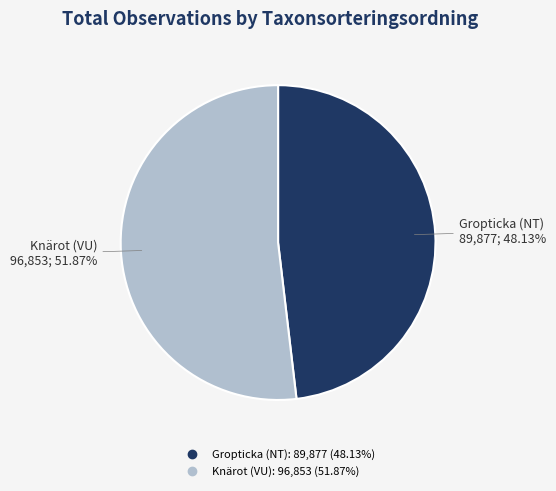

Which slice represents more than half of the pie?

Knärot (VU)